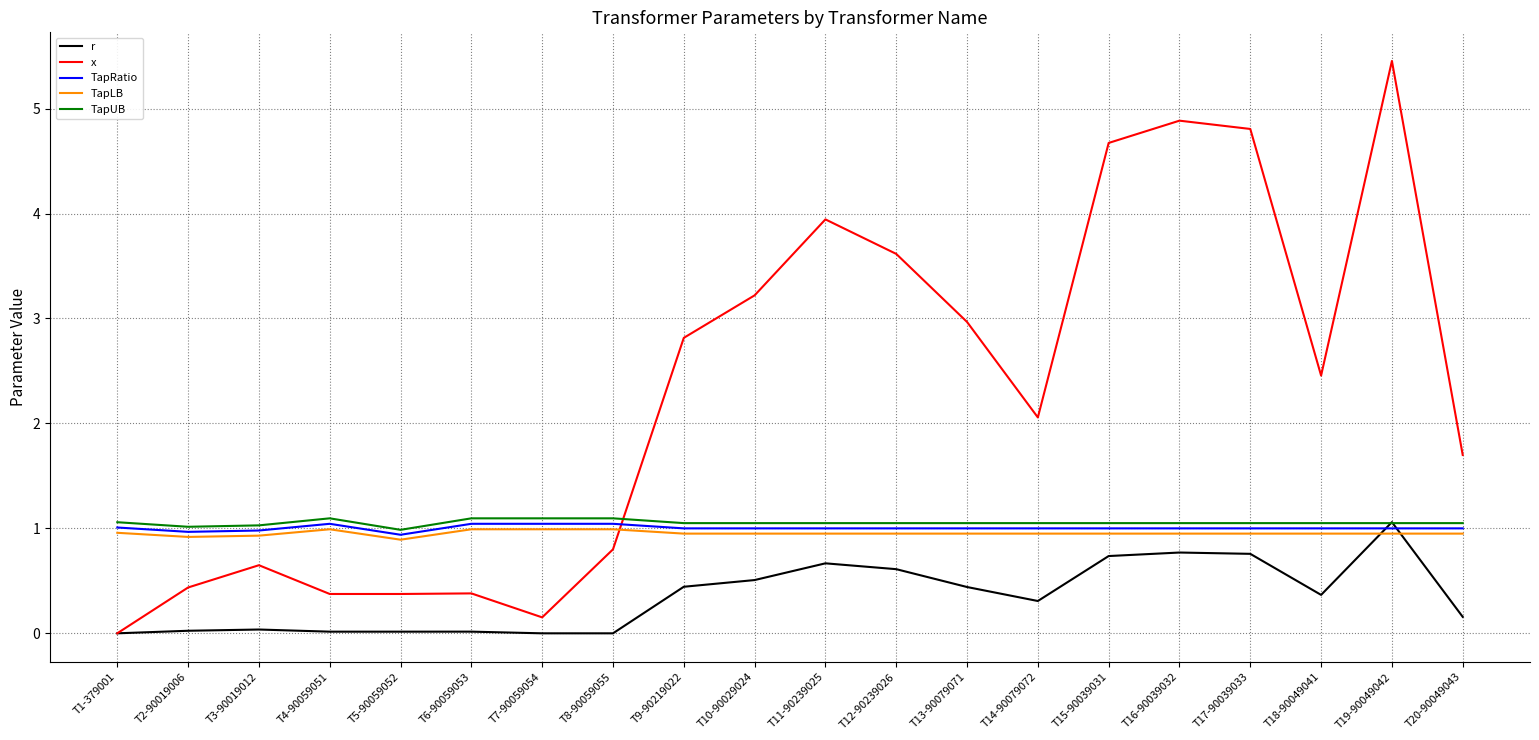

How many lines are shown in the chart?

5